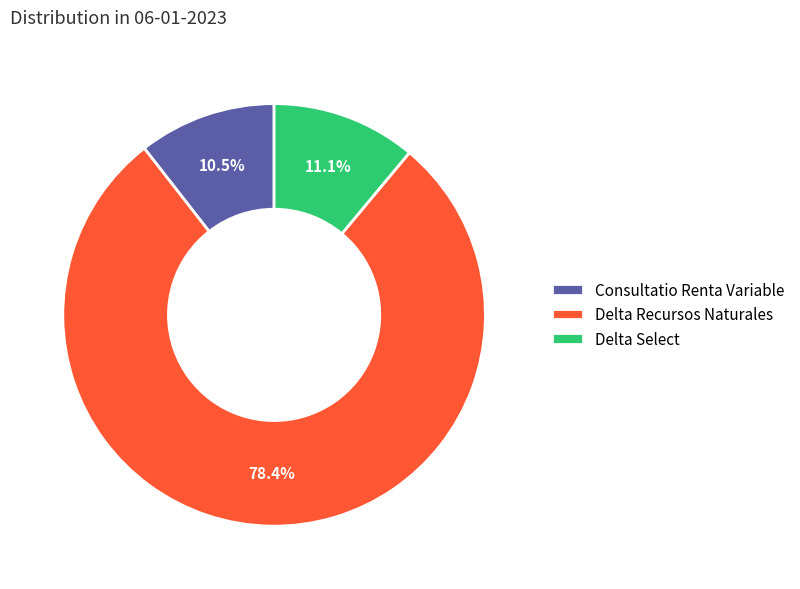

What percentage is the Delta Select slice, to the nearest percent?

11%